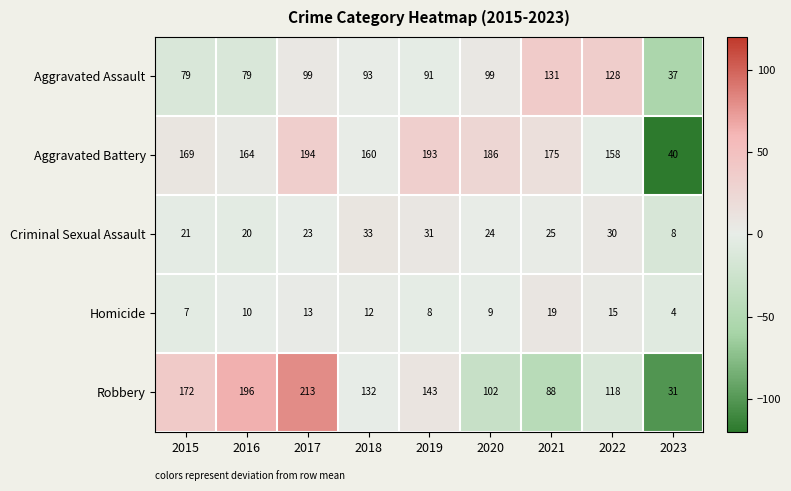

How many categories are shown in the chart?

9